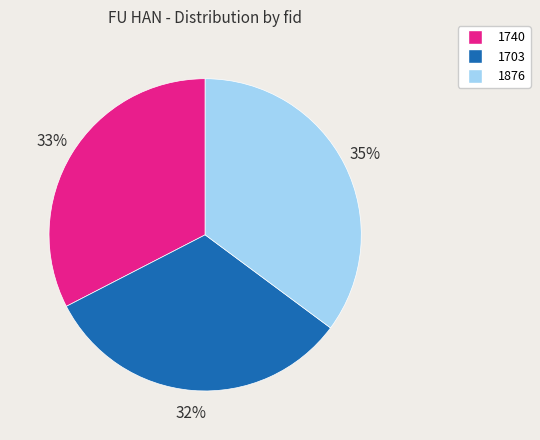

True or false: 1740 accounts for 26% of the total.

False